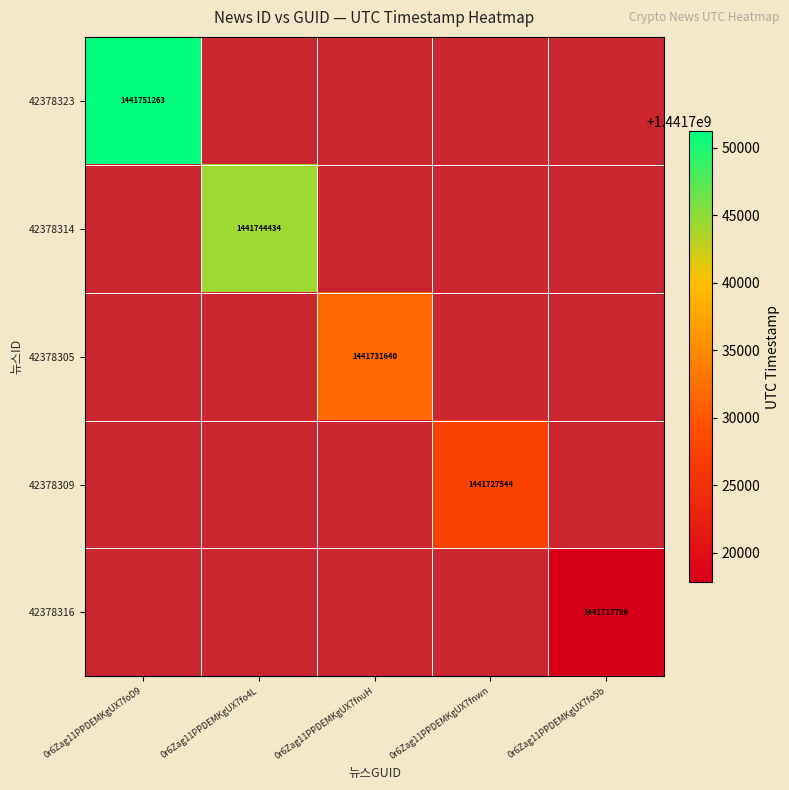

Which label corresponds to the smallest value in the chart?

0r6Zag11PPDEMKgUX7fo5b